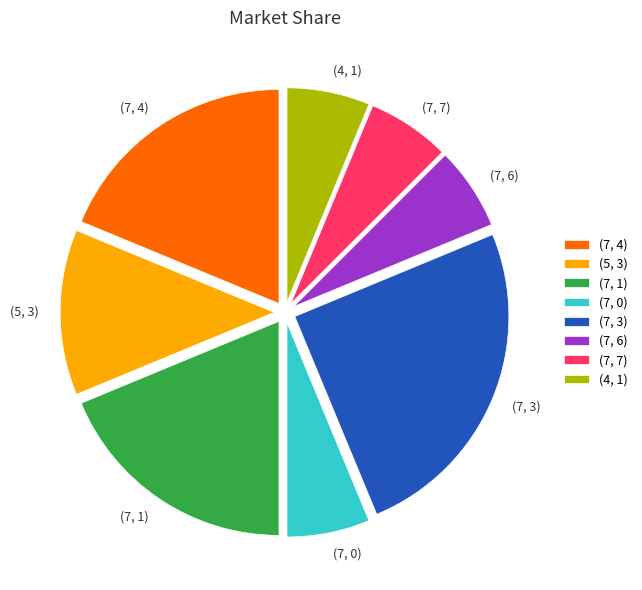

Combined, do (7, 3) and (7, 1) account for over 50%?

No